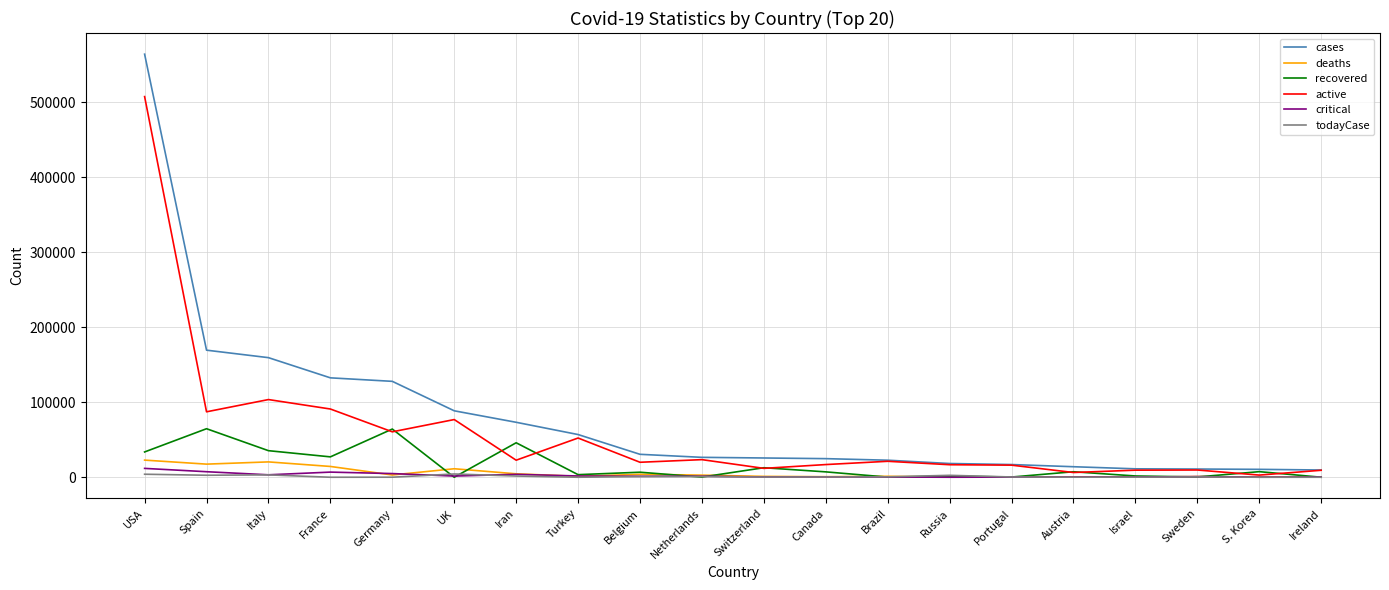

What is the spread (max minus min) of values at Russia?

18320